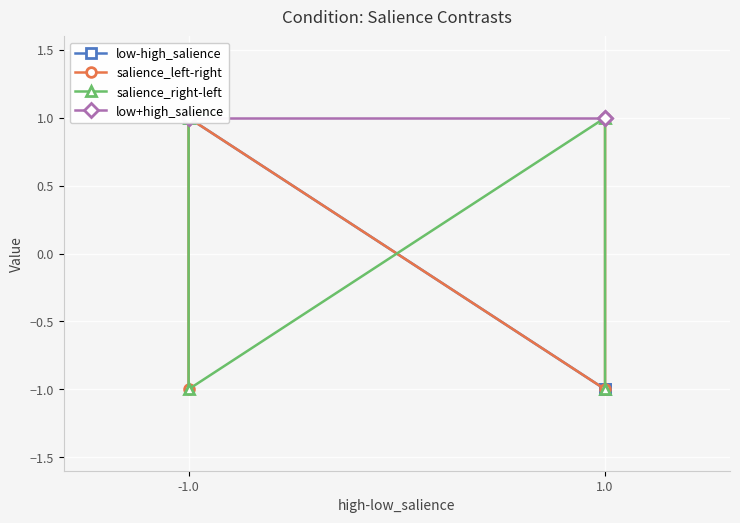

How many positive values does the salience_left-right series have?

2